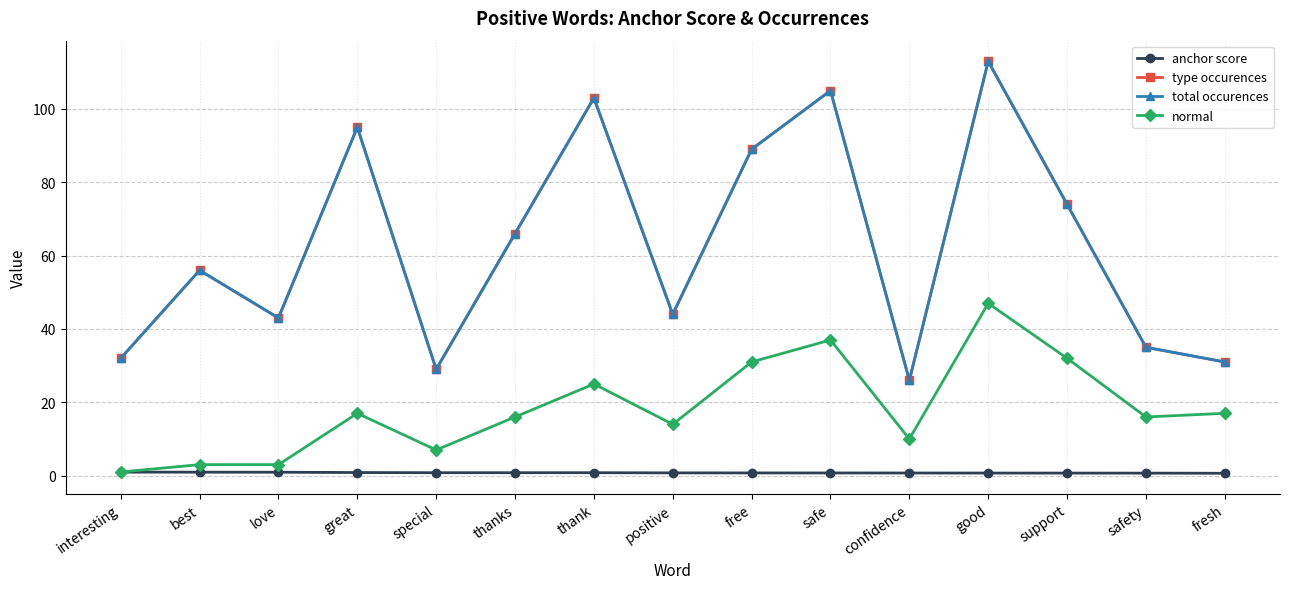

The value of anchor score at safety is 0.7. True or false?

True